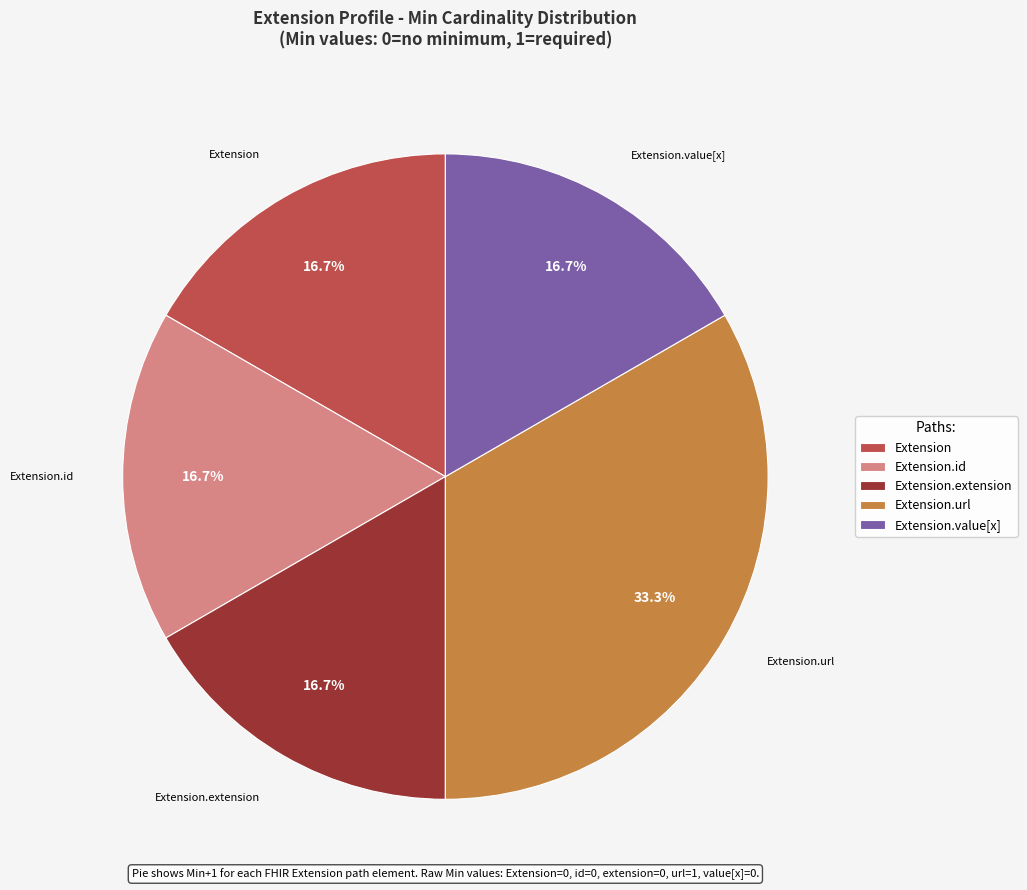

Which category has the biggest portion of the pie?

Extension.url